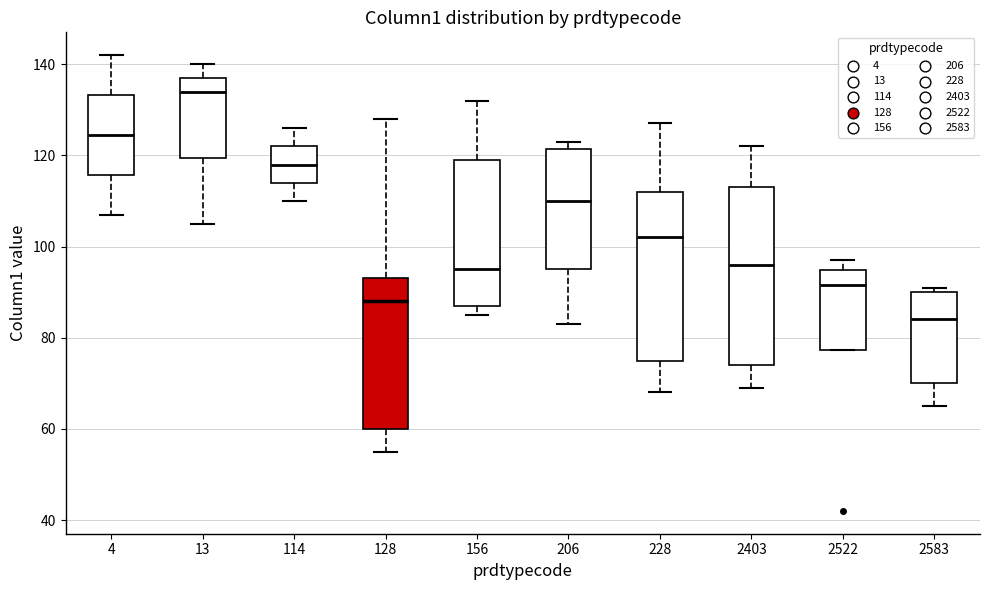

Which box is the tallest, from its lower edge to its upper edge?

2403